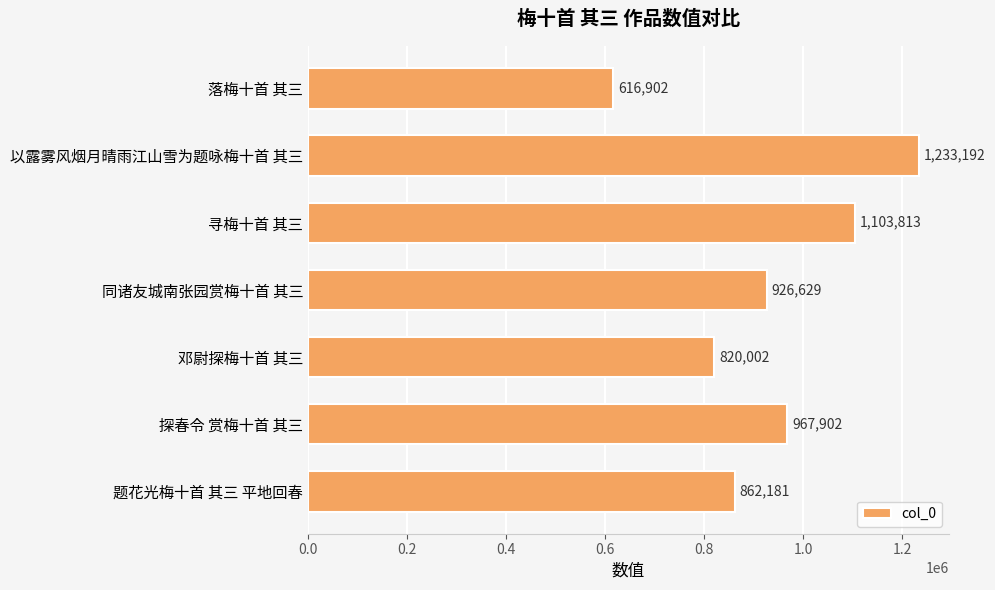

What is the greatest value displayed?

1233192